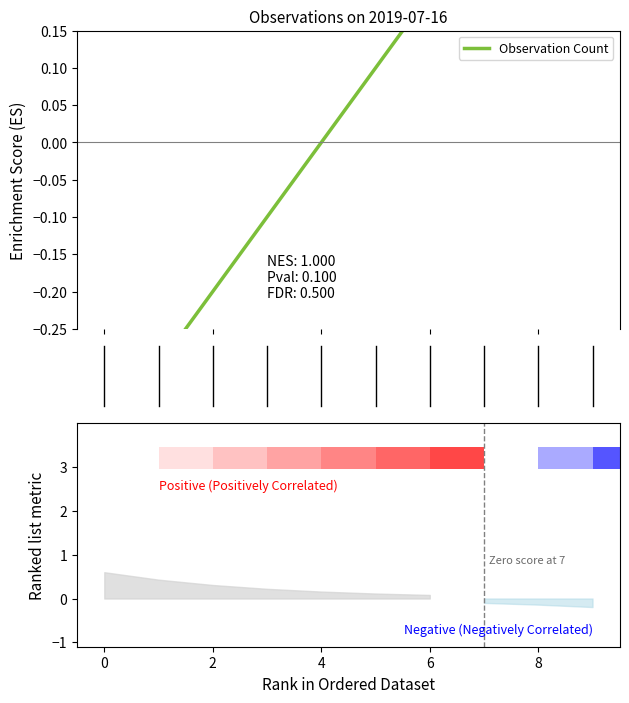

What is the smallest value displayed?

-0.4